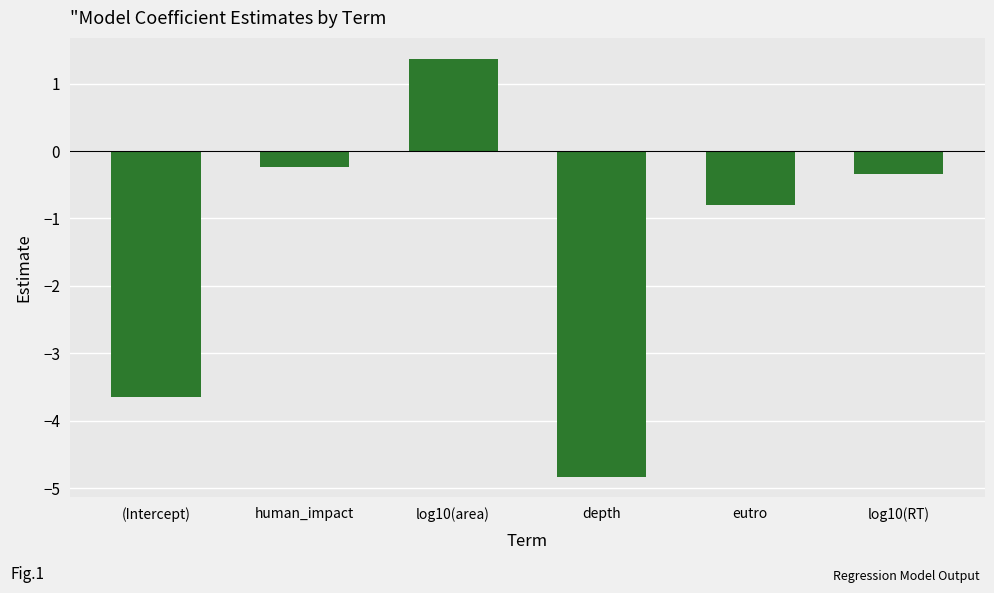

At which label is the value closest to -1?

eutro